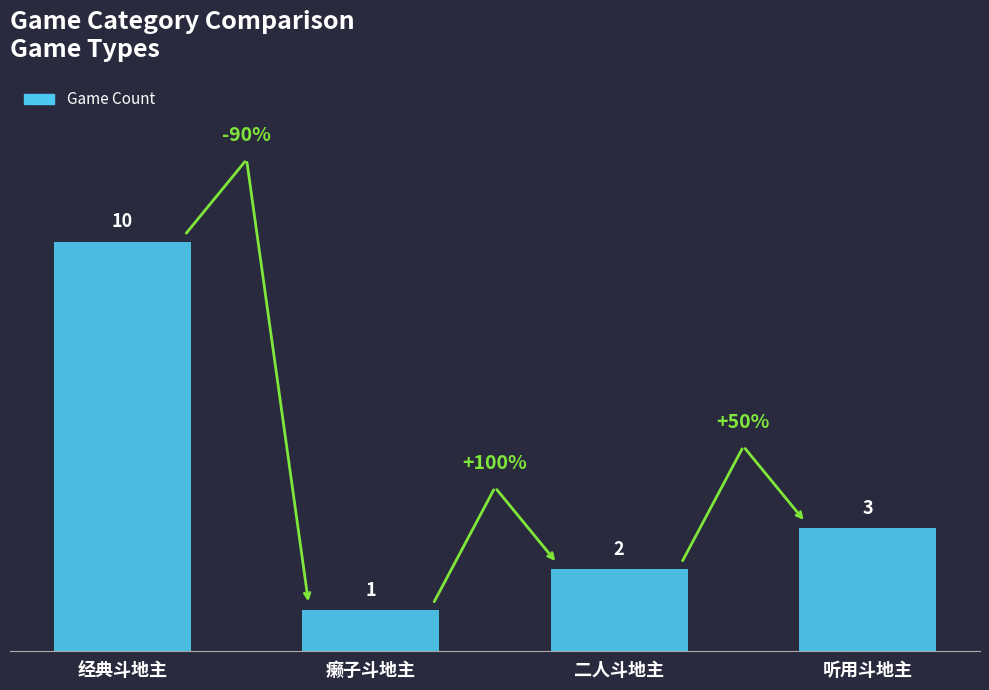

Are the bars horizontal?

No